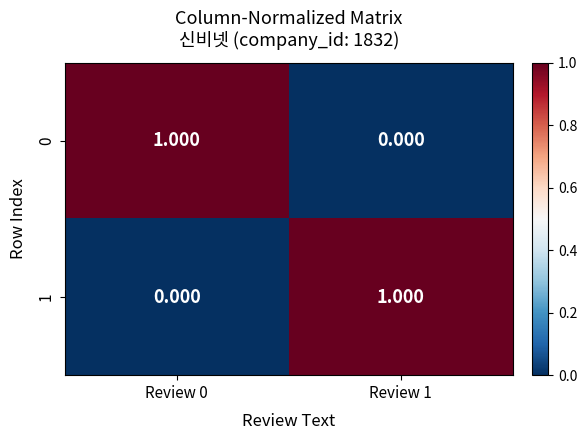

Is the value of 1 at Review 1 greater than the value of 0 at Review 1?

Yes